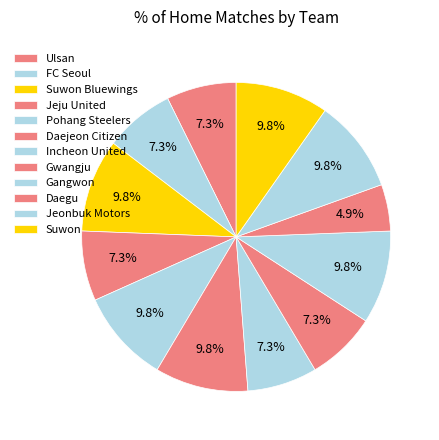

Is Gwangju the majority of the pie?

No